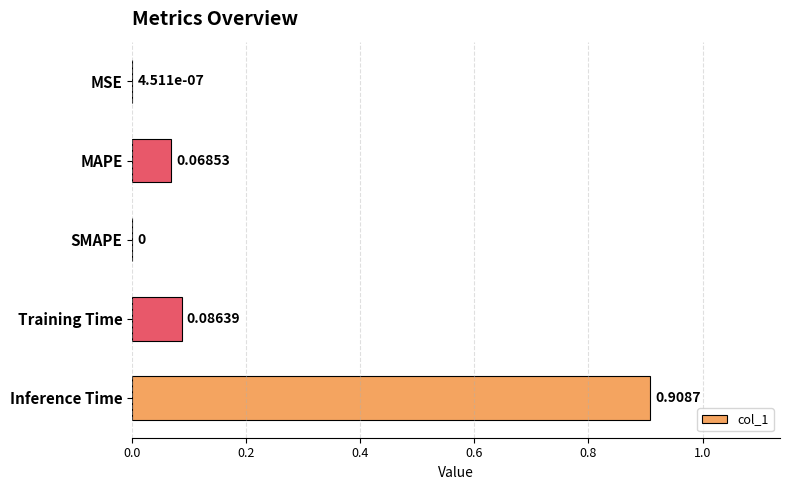

What is the sum of all values?

1.1